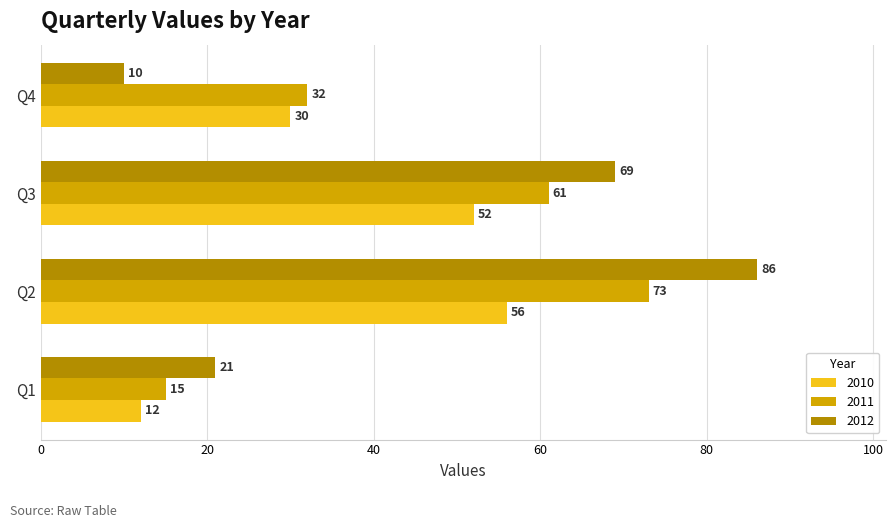

What value does the 2011 series have at Q3?

61